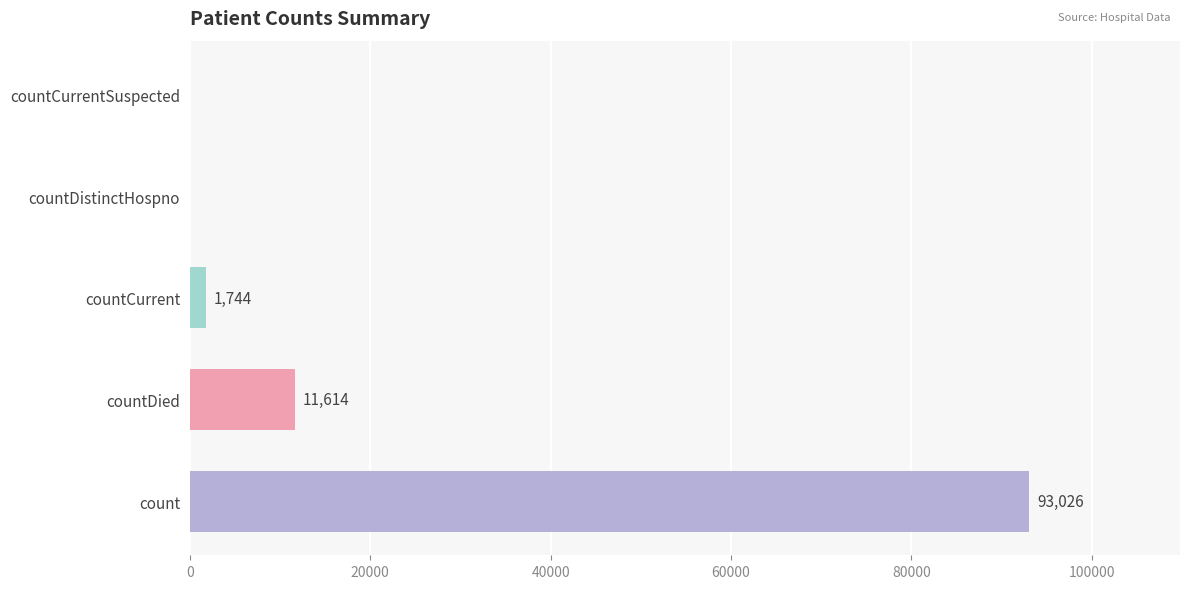

At which label is the value closest to 46513?

countDied